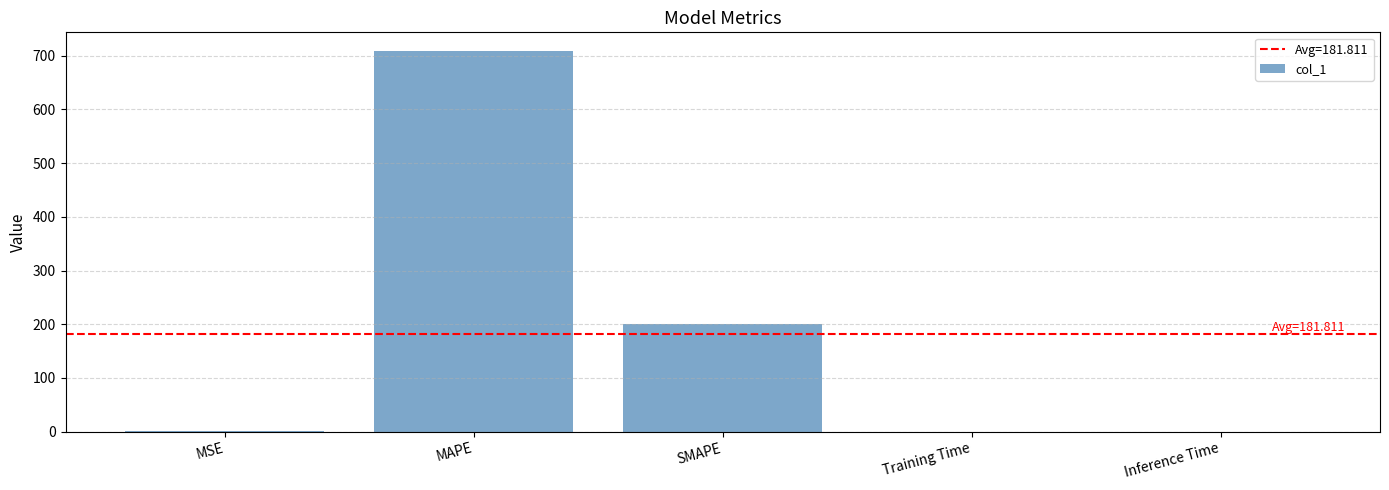

Between SMAPE and Inference Time, which is larger?

SMAPE